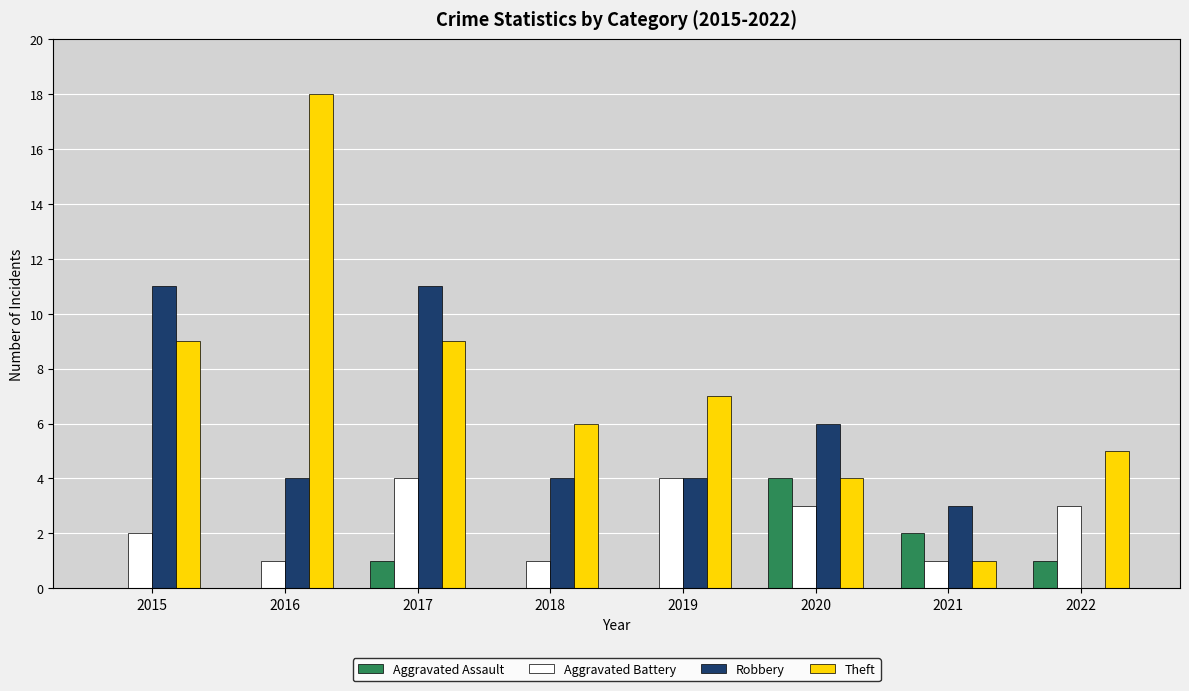

Does the chart contain stacked bars?

No